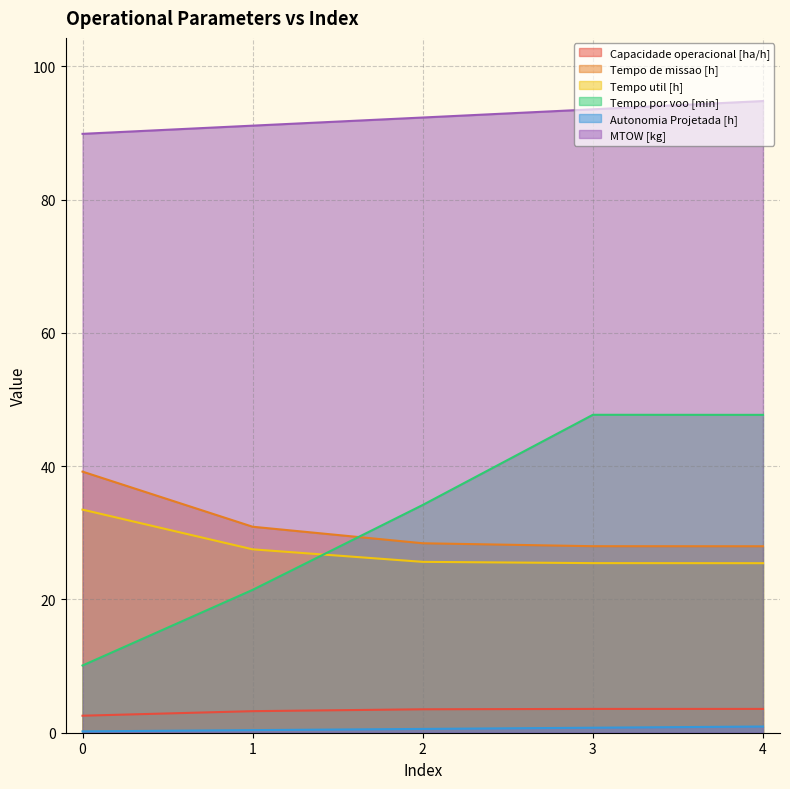

Which label corresponds to the largest value in the chart?

4